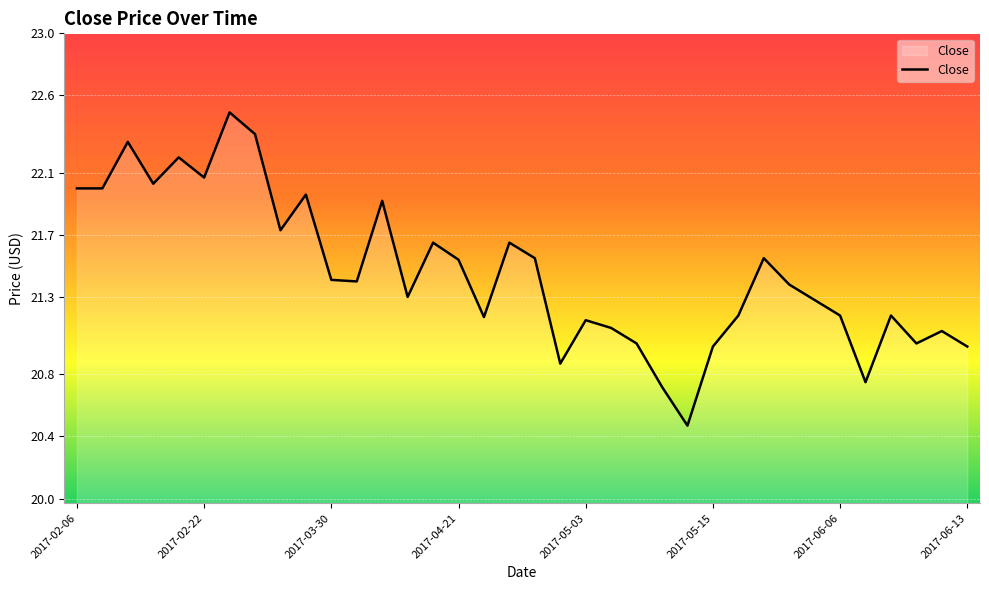

What is the smallest value displayed?

20.5